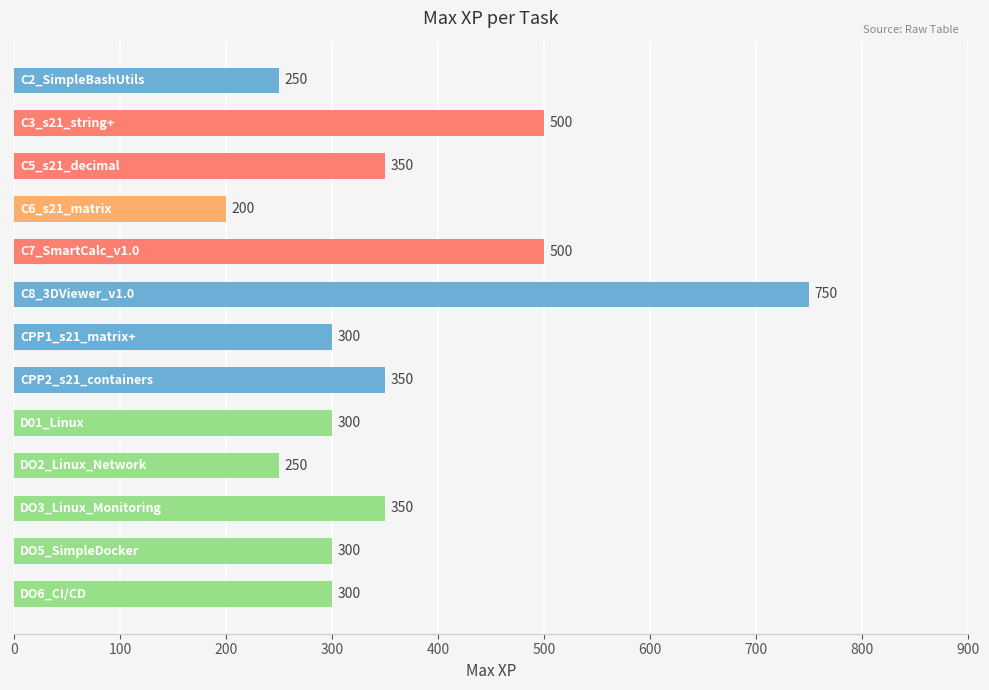

What is the difference between the maximum and minimum values?

550